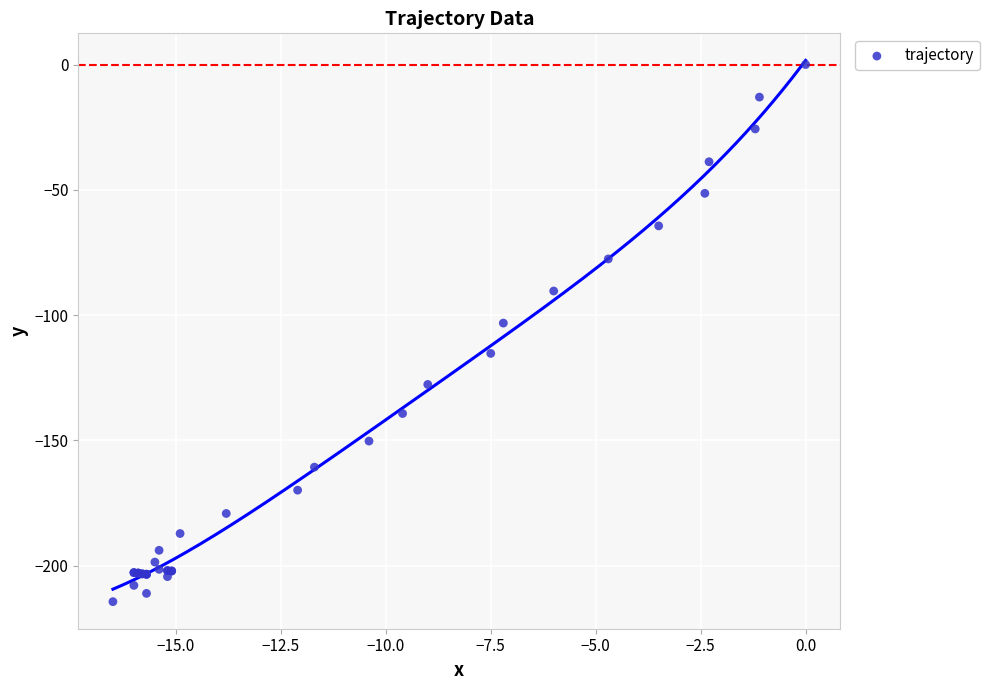

What Y value in the scatter plot is closest to -107?

-103.2